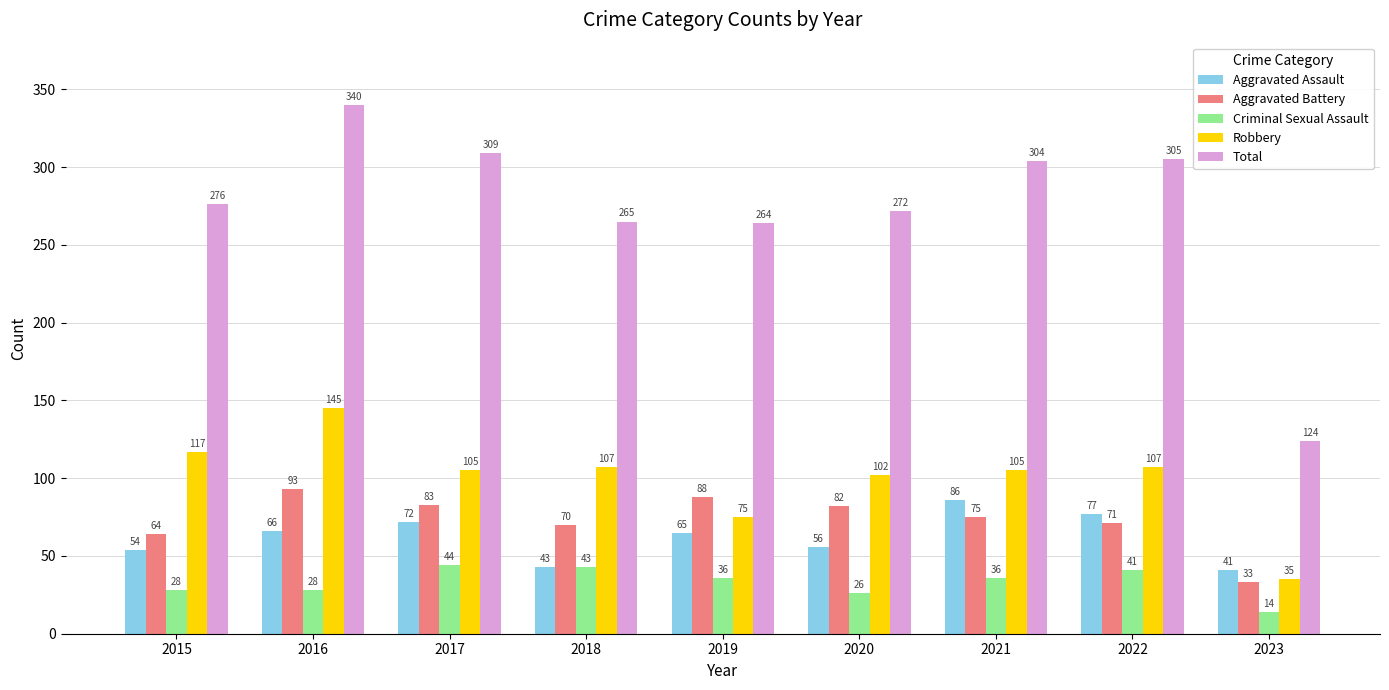

How many data points does each series have?

9